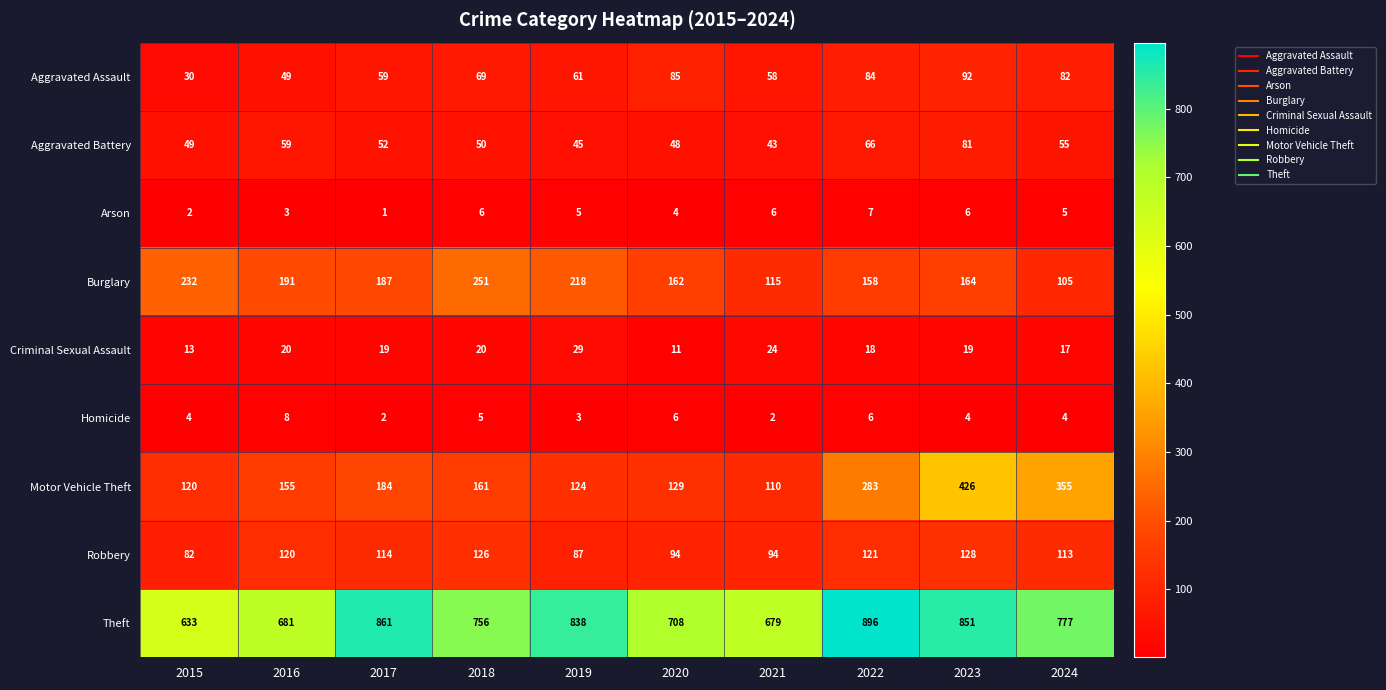

What is the difference between the Aggravated Assault values at 2019 and 2023?

31